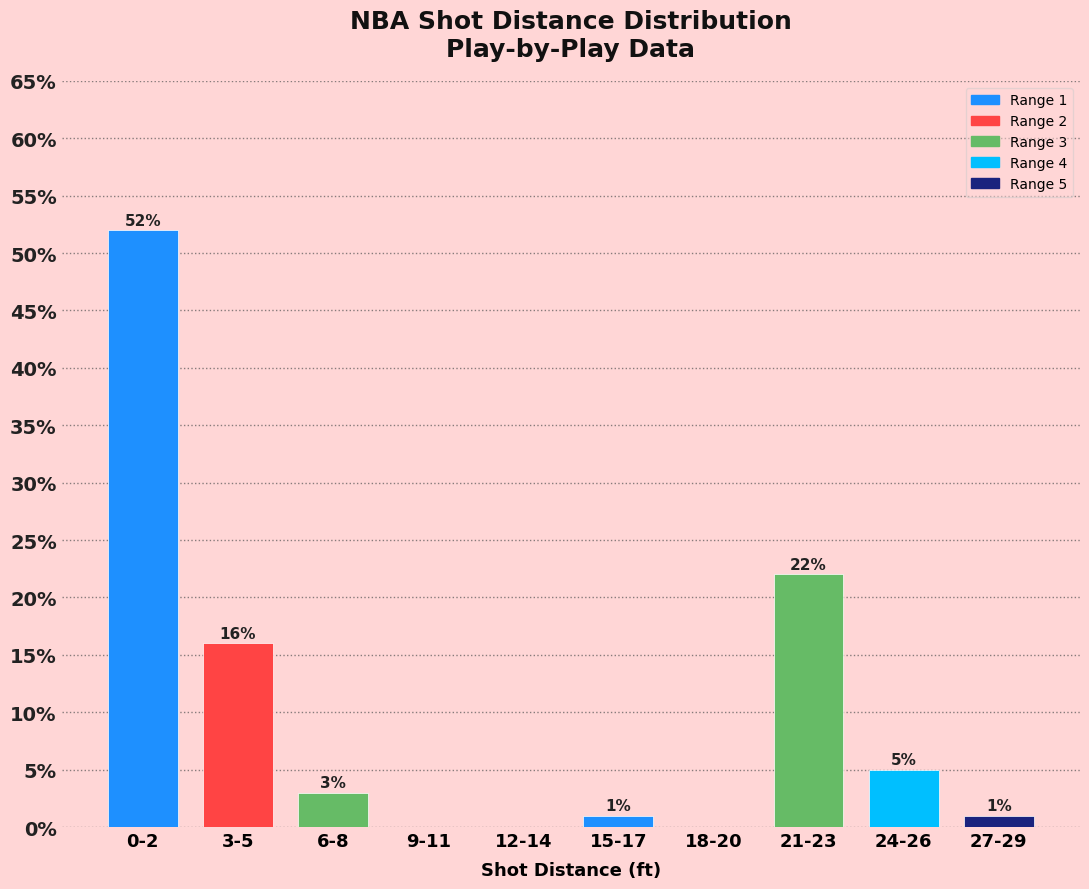

Reading left to right, list all the values displayed in this chart.

0-2=52	3-5=16	6-8=3	9-11=0	12-14=0	15-17=1	18-20=0	21-23=22	24-26=5	27-29=1